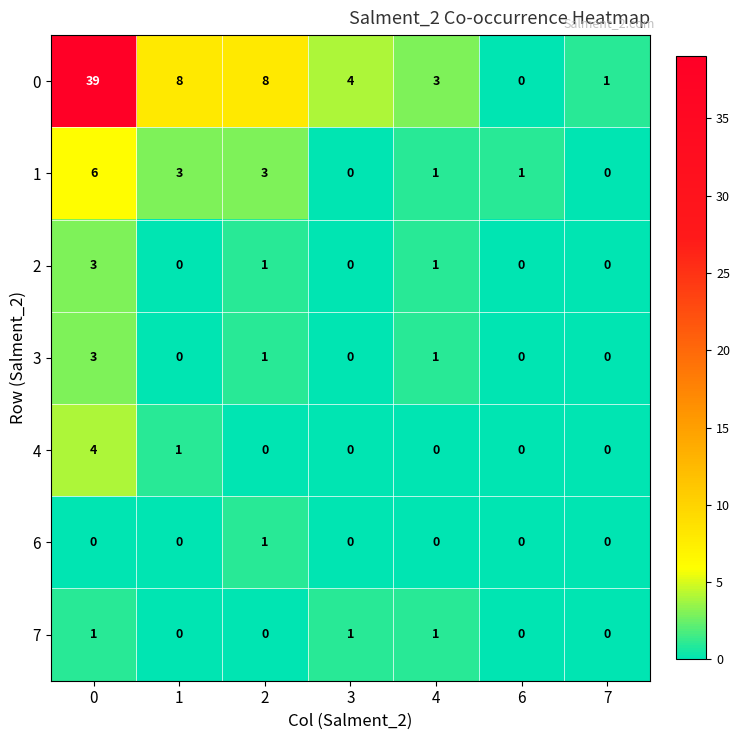

What is the difference between the highest and lowest values at 3?

4